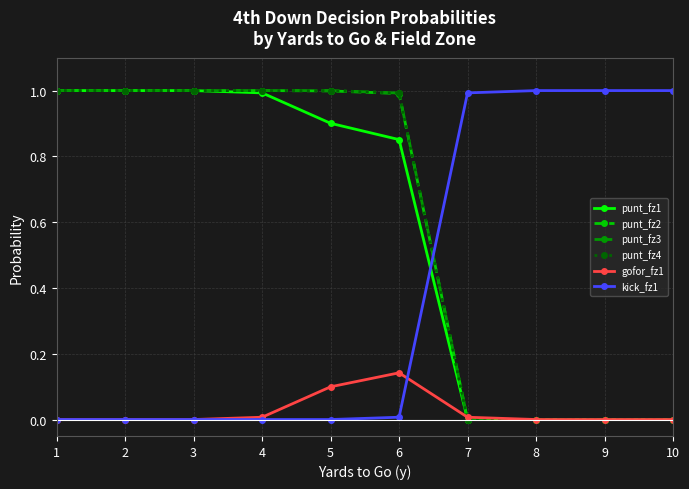

What is the difference between the highest and lowest values at 1?

1.0